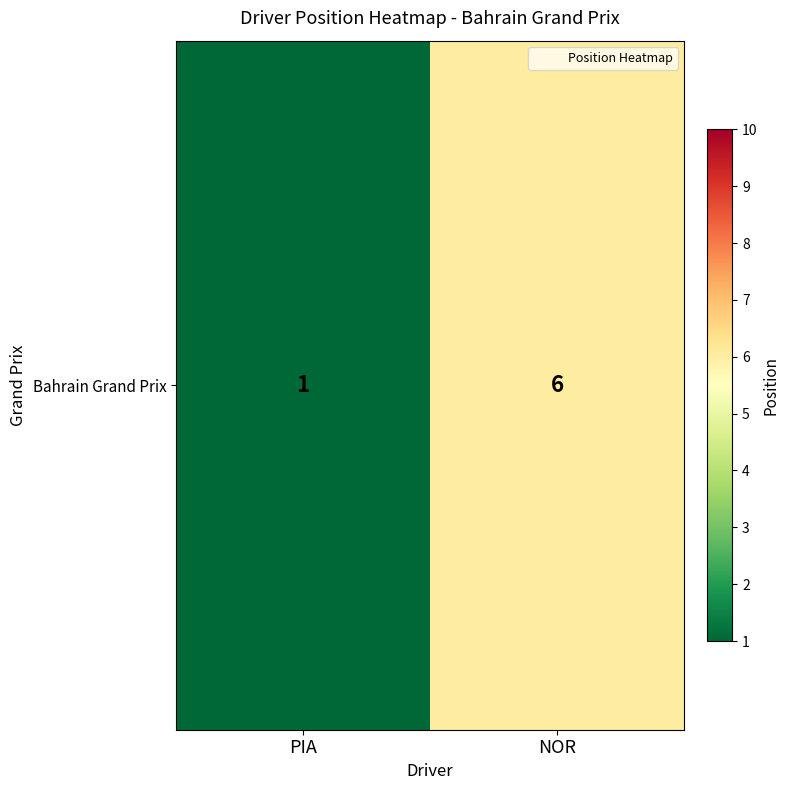

What value does the data have at PIA?

1